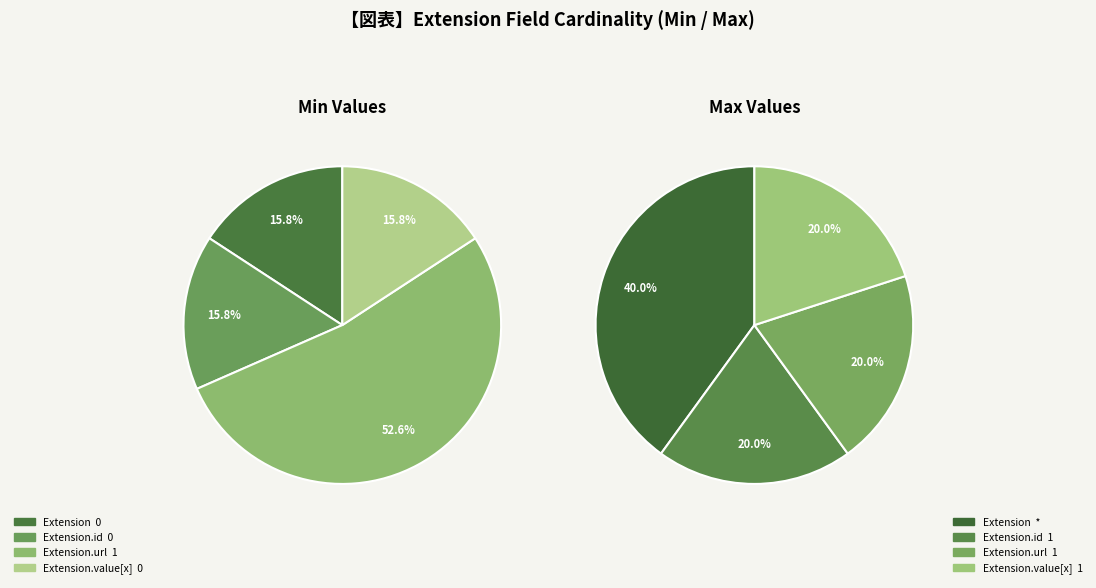

Does any single category account for the majority?

No